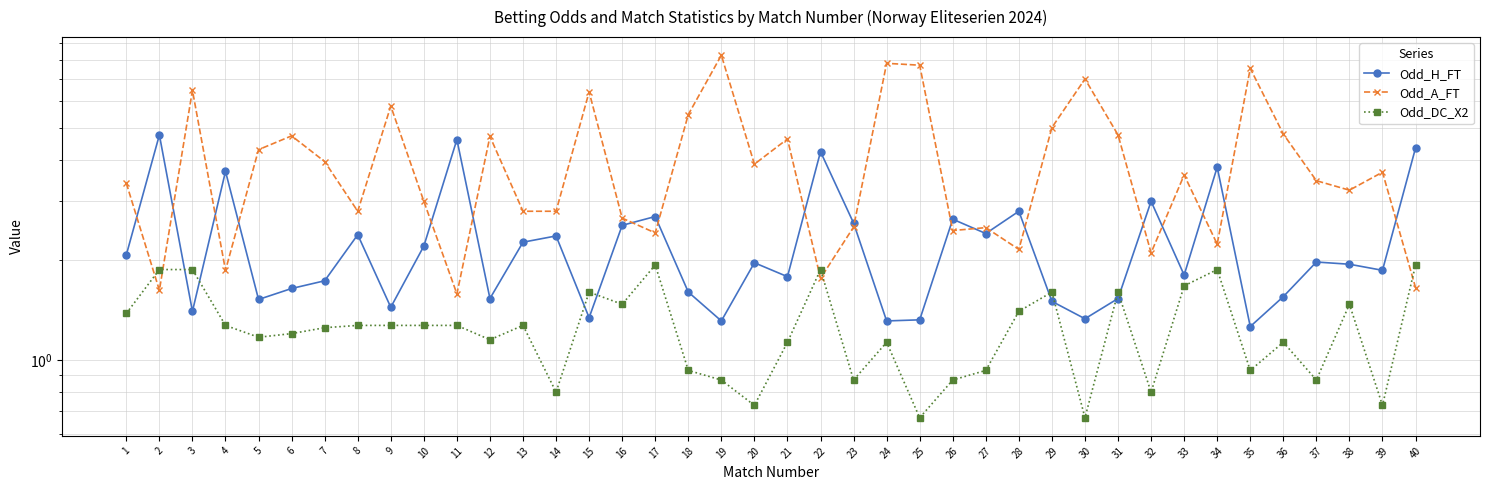

At how many categories does at least one series exceed 7?

4